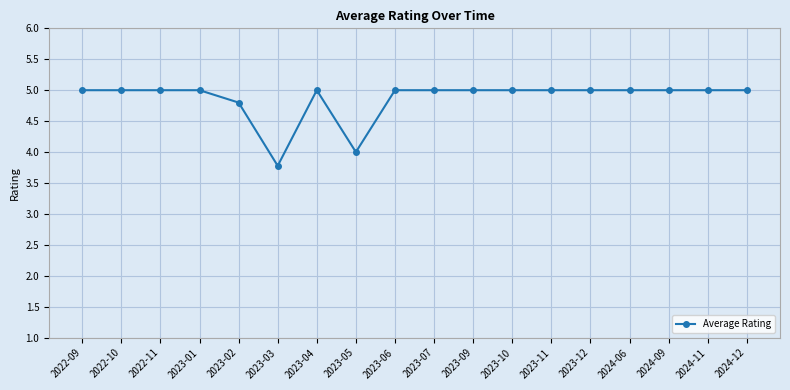

What is the label of the 11th point from the left?

2023-09